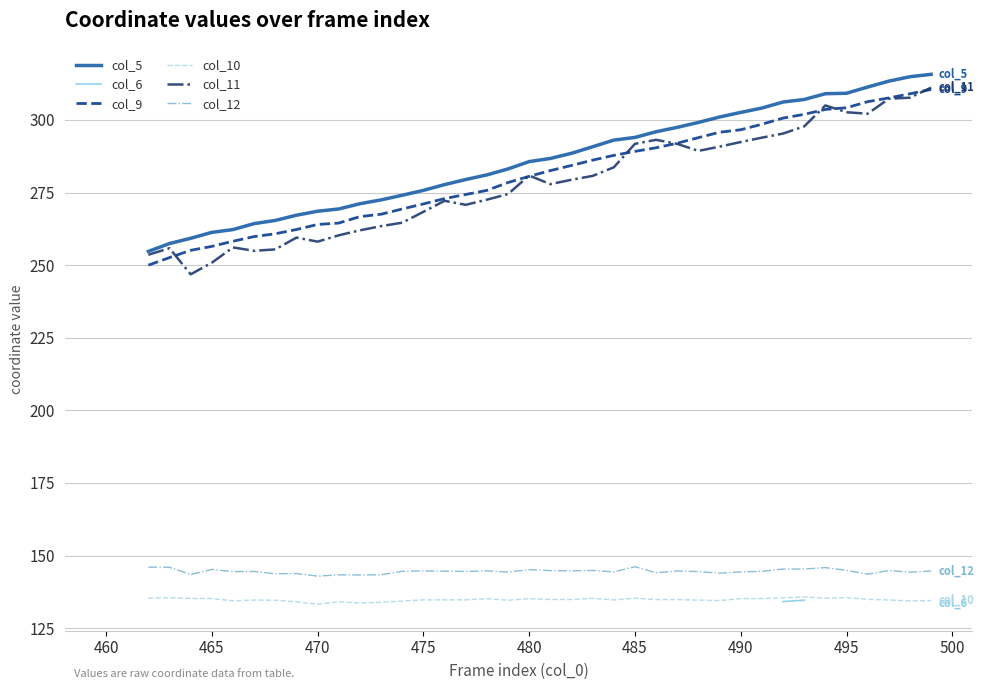

What is the minimum value shown in the chart?

133.2